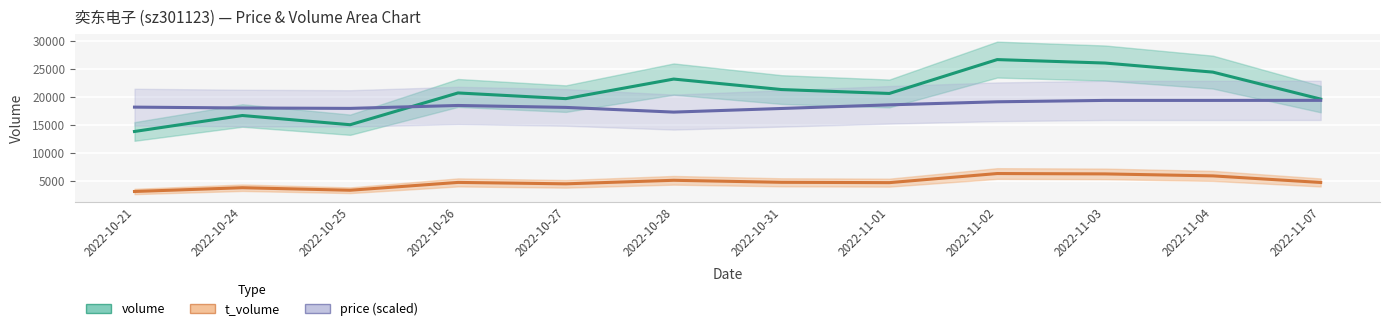

Reading right to left, what are all the values shown in this chart?

volume: 19666	24483	26103	26718	20672	21371	23241	19748	20764	15091	16736	13885
t_volume: 4782	5958	6311	6376	4750	4809	5170	4539	4791	3393	3845	3172
price: 19440	19432	19432	19184	18640	17992	17344	18184	18528	18008	18080	18232